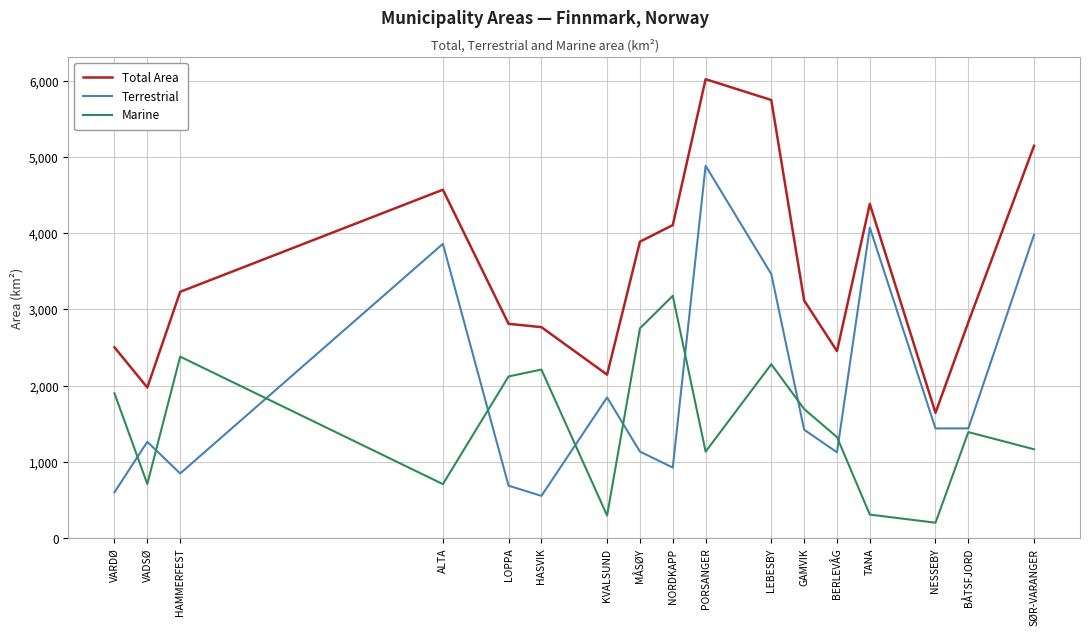

The value of Marine at MÅSØY is 1113.4. True or false?

False